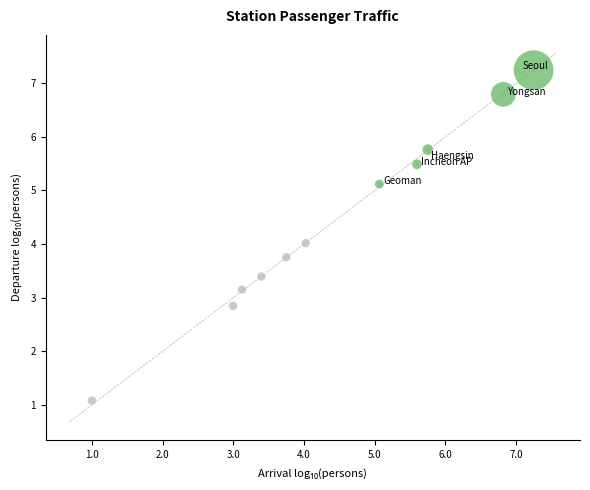

What is the average X value?

4.4